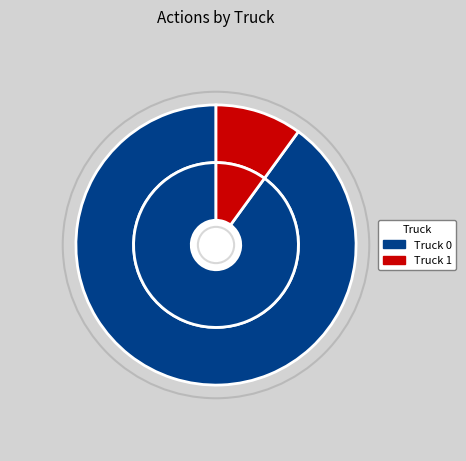

What is the ratio of the value at Truck 0 to the value at Truck 1?

9.0